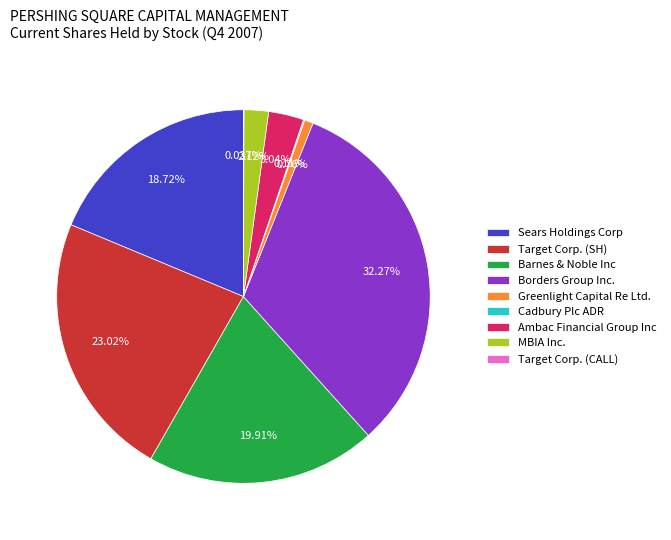

Which slice is the largest?

Borders Group Inc.